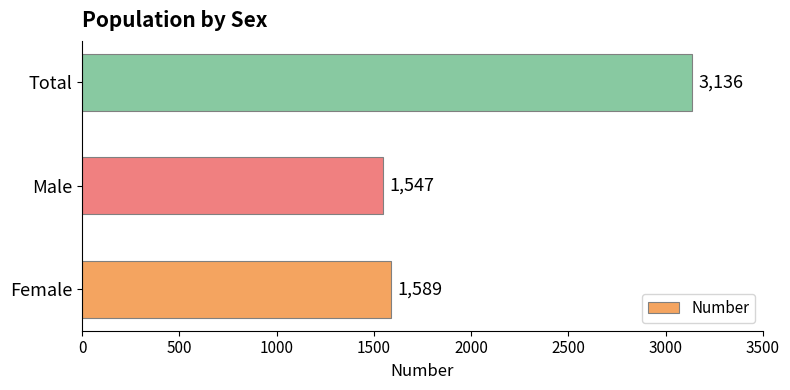

Which category has the lowest value across all series?

Male